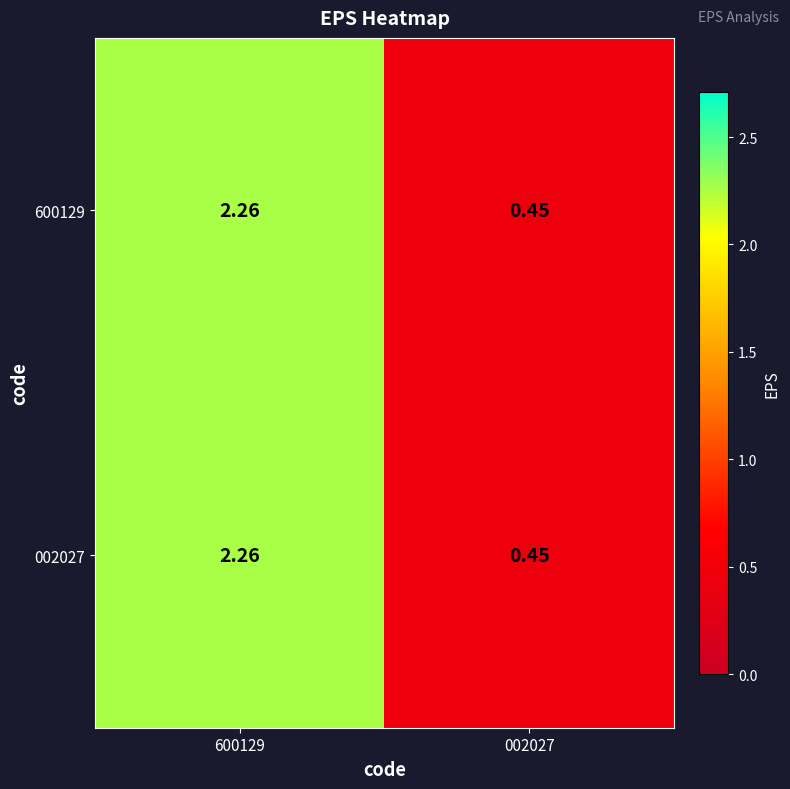

At how many categories does at least one series exceed 0?

2